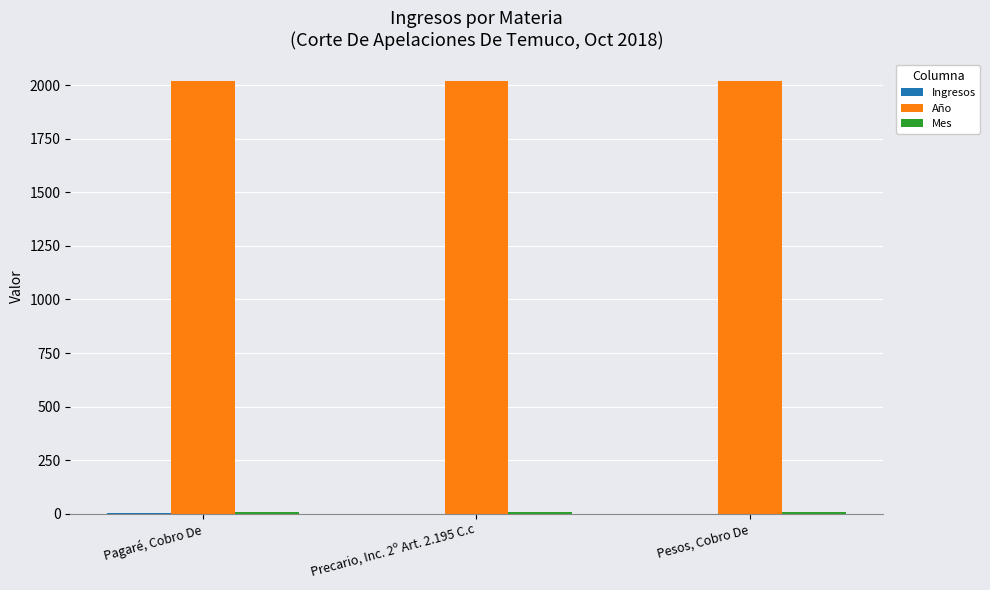

True or false: Año has a value of 2018 at Pagaré, Cobro De.

True